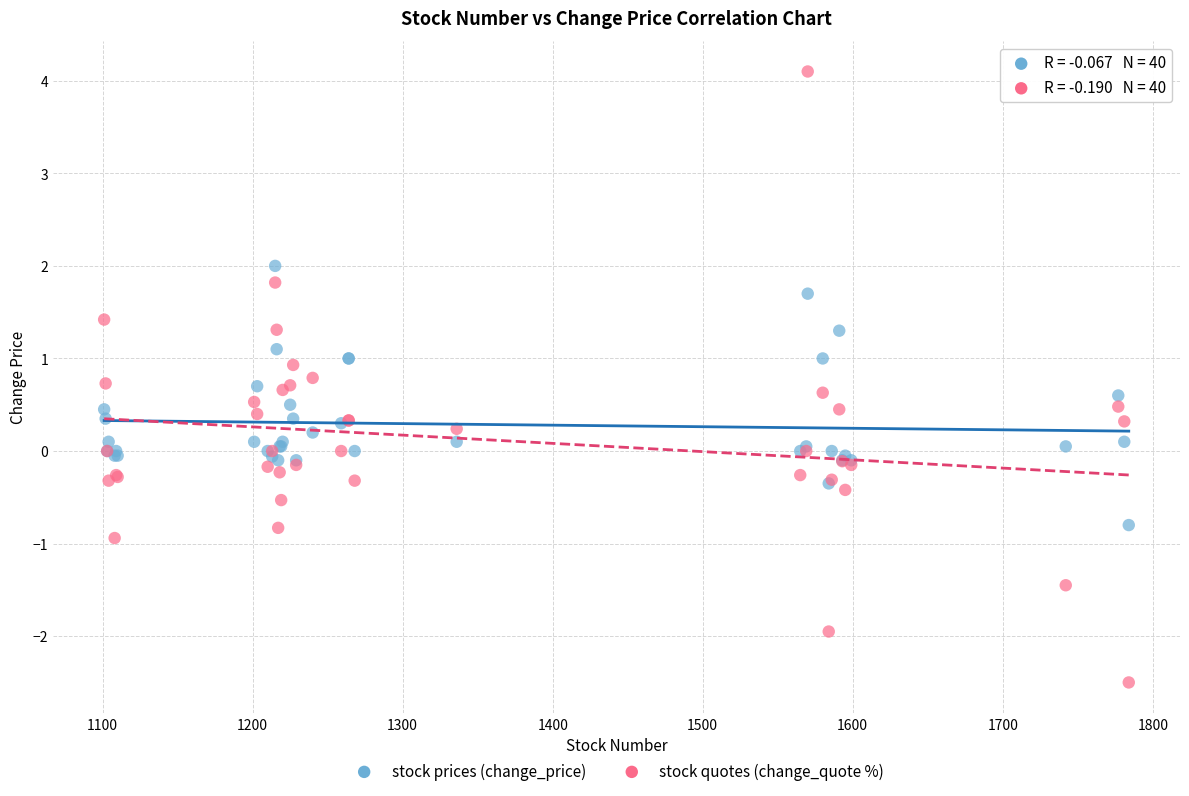

Which series contains the highest Y value?

stock quotes (change_quote %)